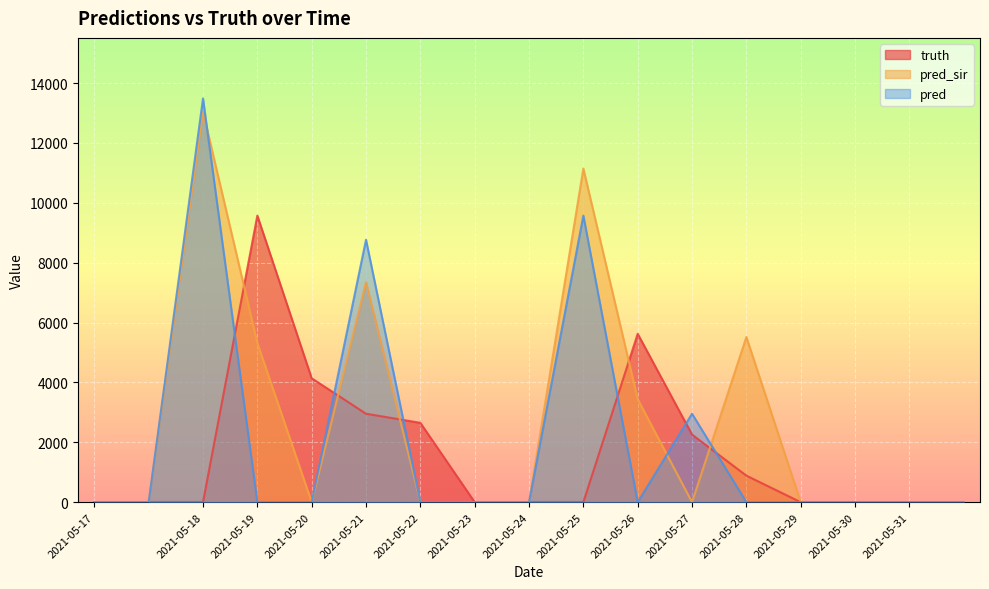

The pred series shows 4128 at 2021-05-24. True or false?

False